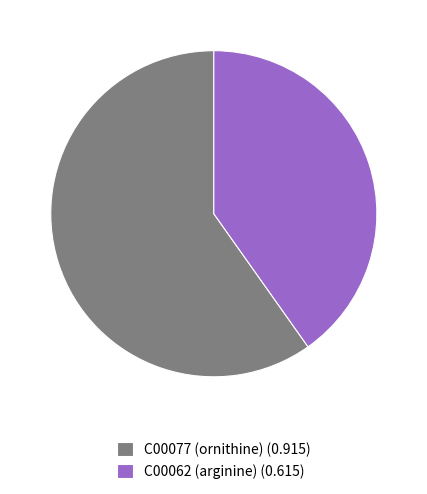

Which slice is the smallest?

C00062 (arginine)